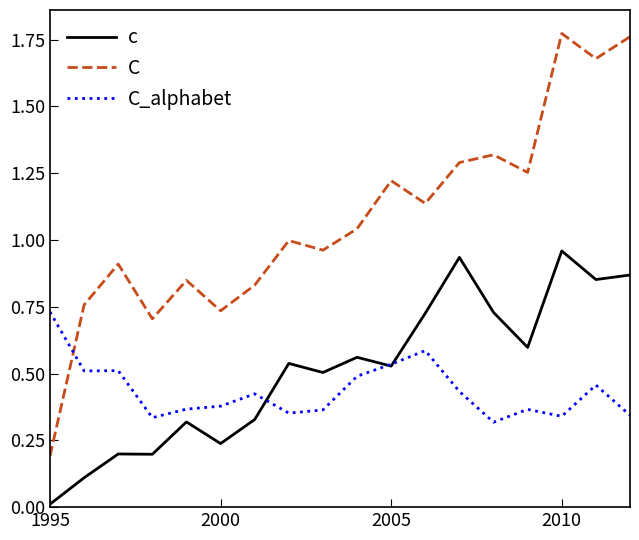

Which series has the widest spread of values?

C